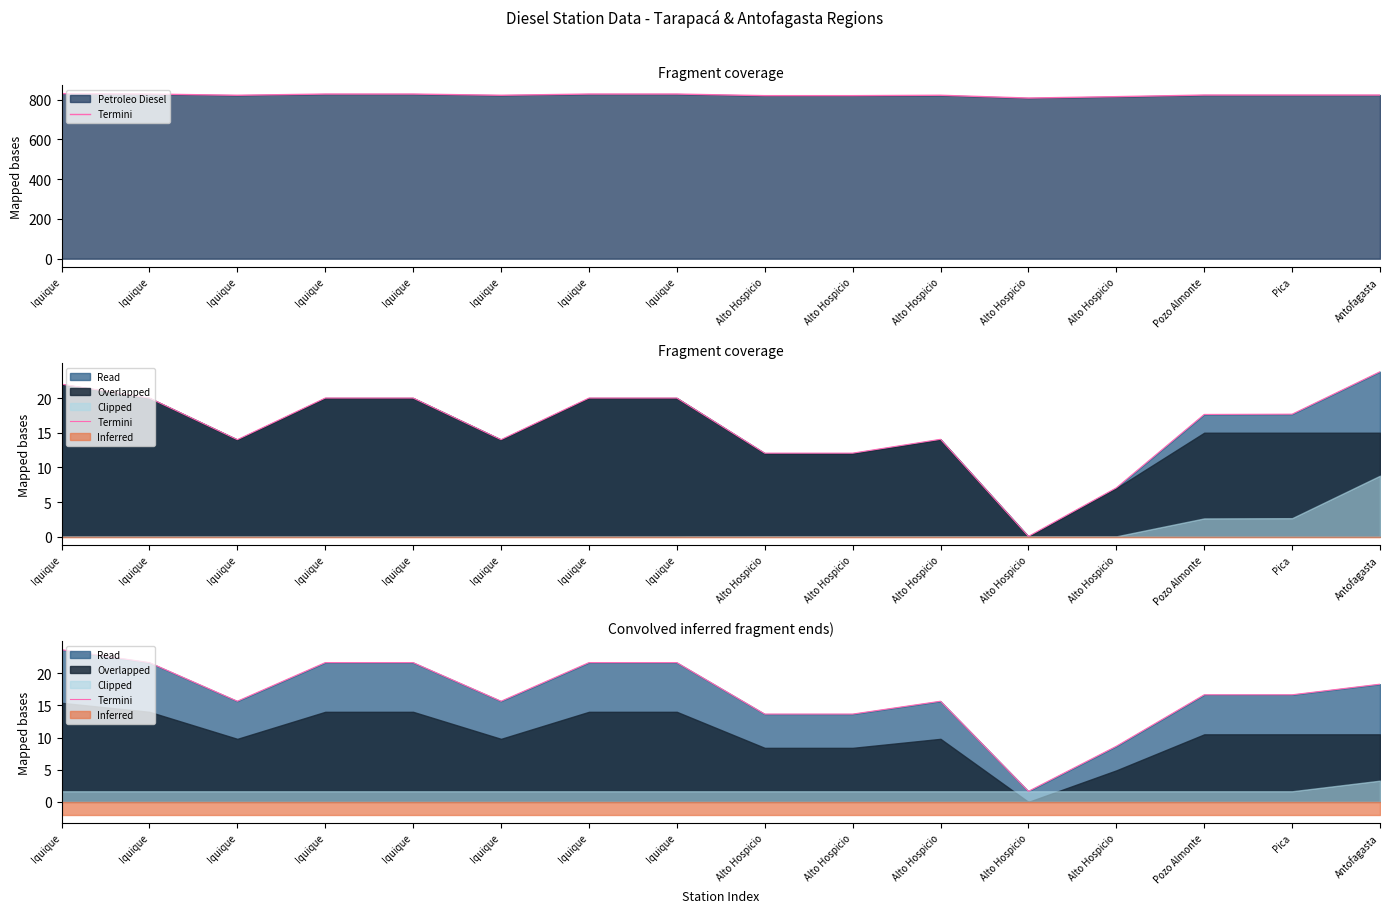

What value does the data have at Iquique?

21.6